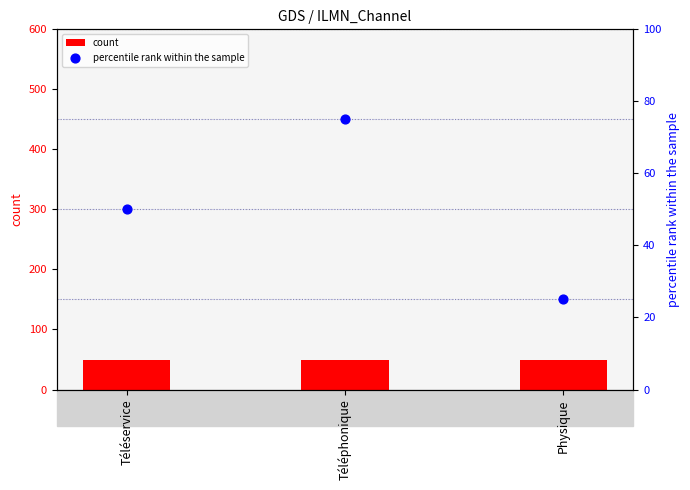

What are all the series names shown in the legend?

count, percentile rank within the sample